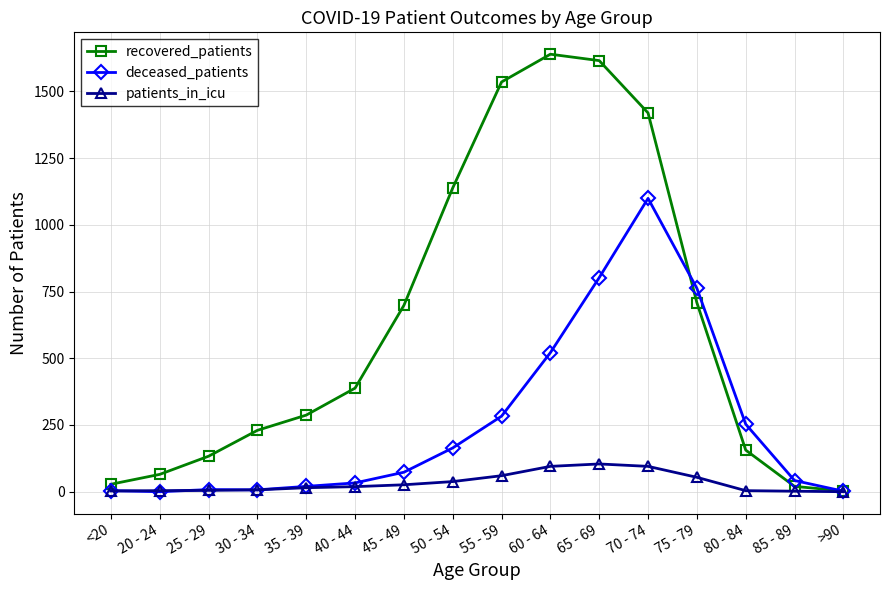

What is the greatest value displayed?

1639